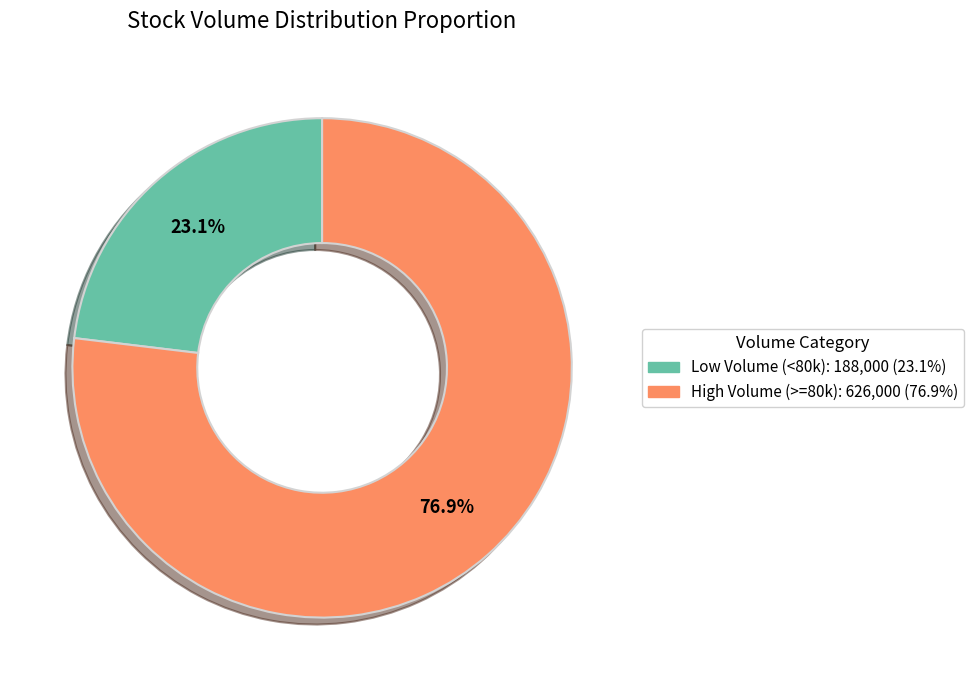

How many segments does this pie chart have?

2